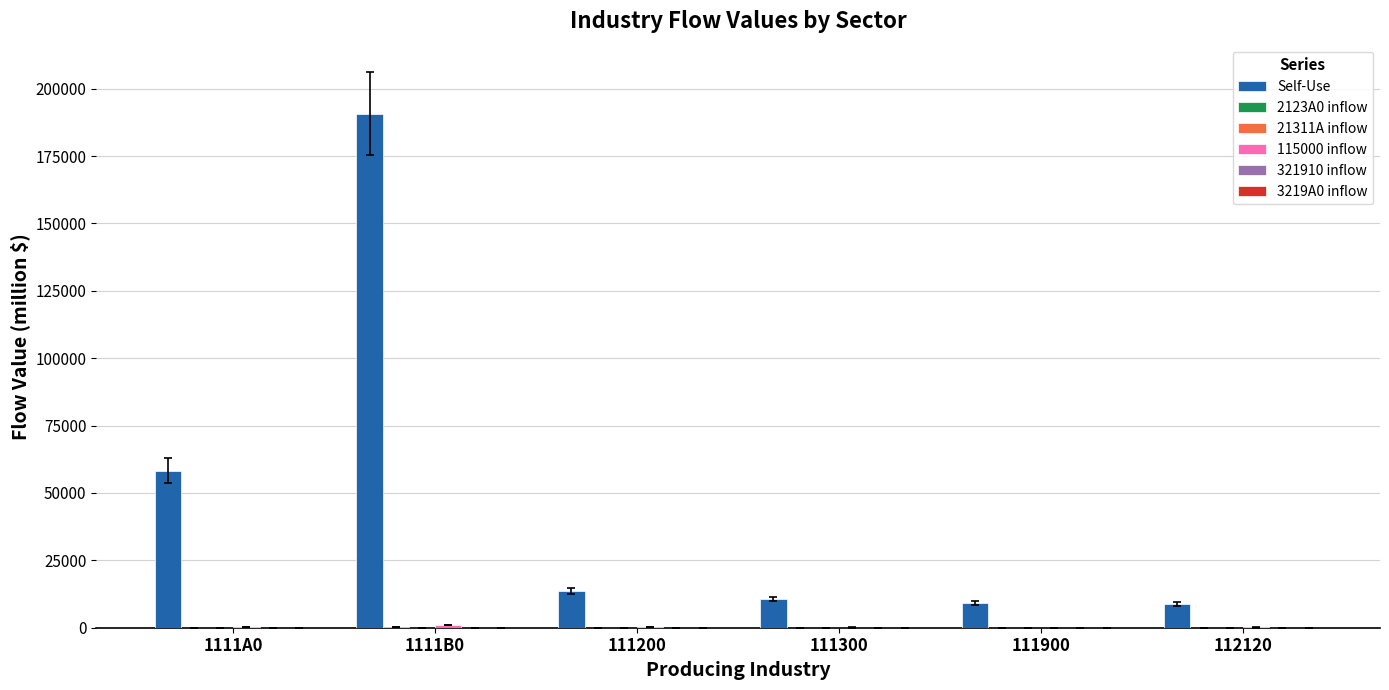

Are the bars grouped side by side (vs. stacked)?

Yes